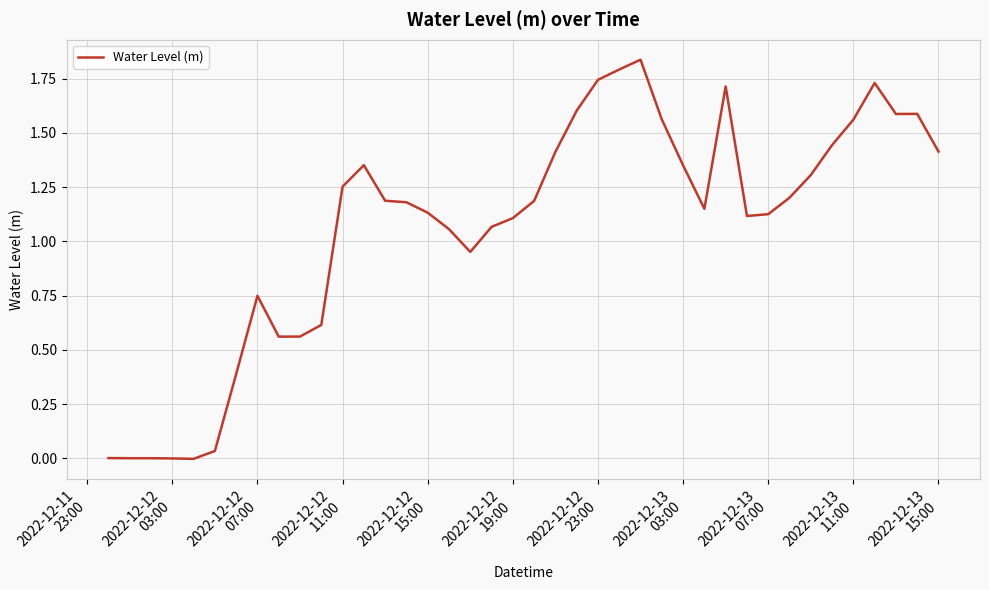

True or false: there are more than 2 points higher than both neighbors.

True